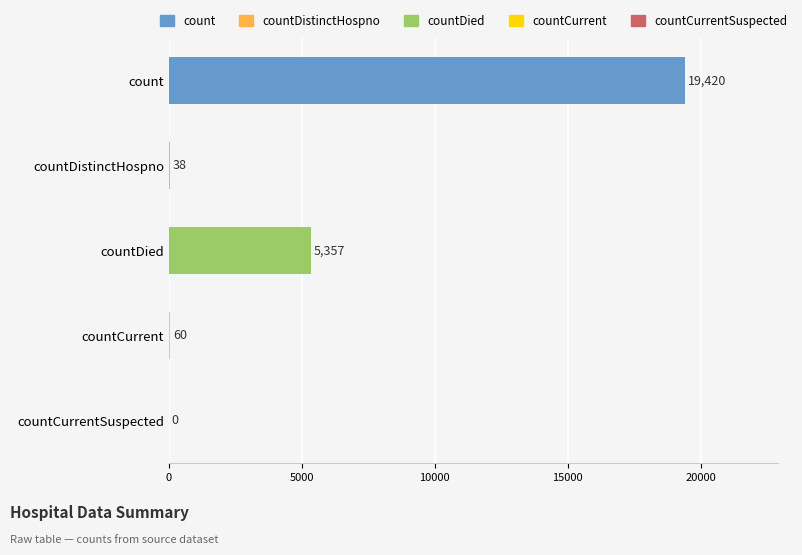

Which has a higher value, countDied or countDistinctHospno?

countDied